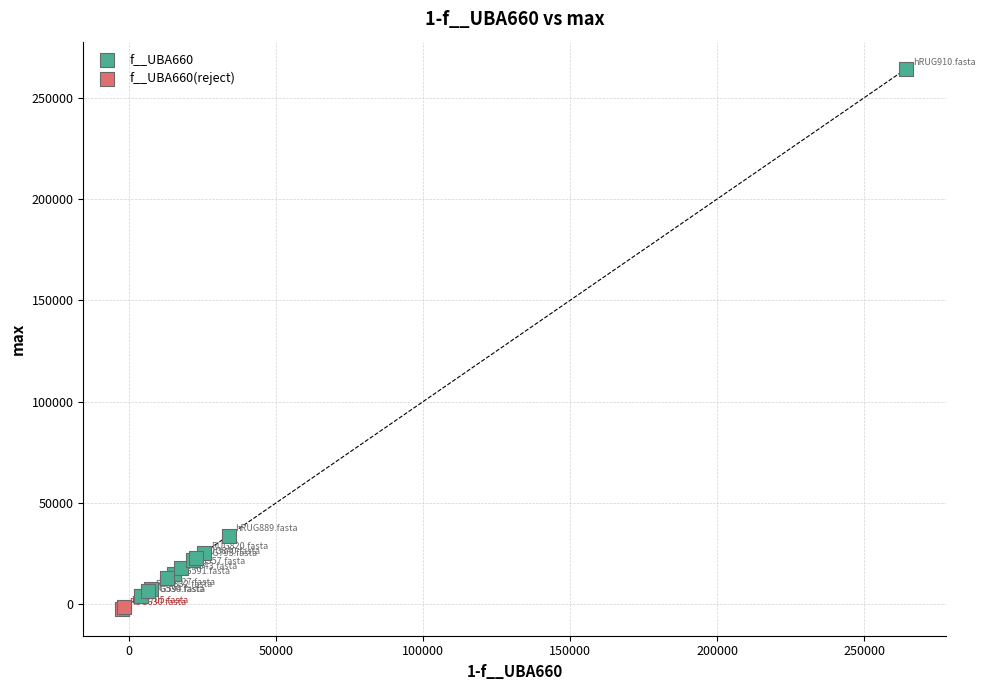

Which series reaches the minimum Y coordinate?

f__UBA660(reject)